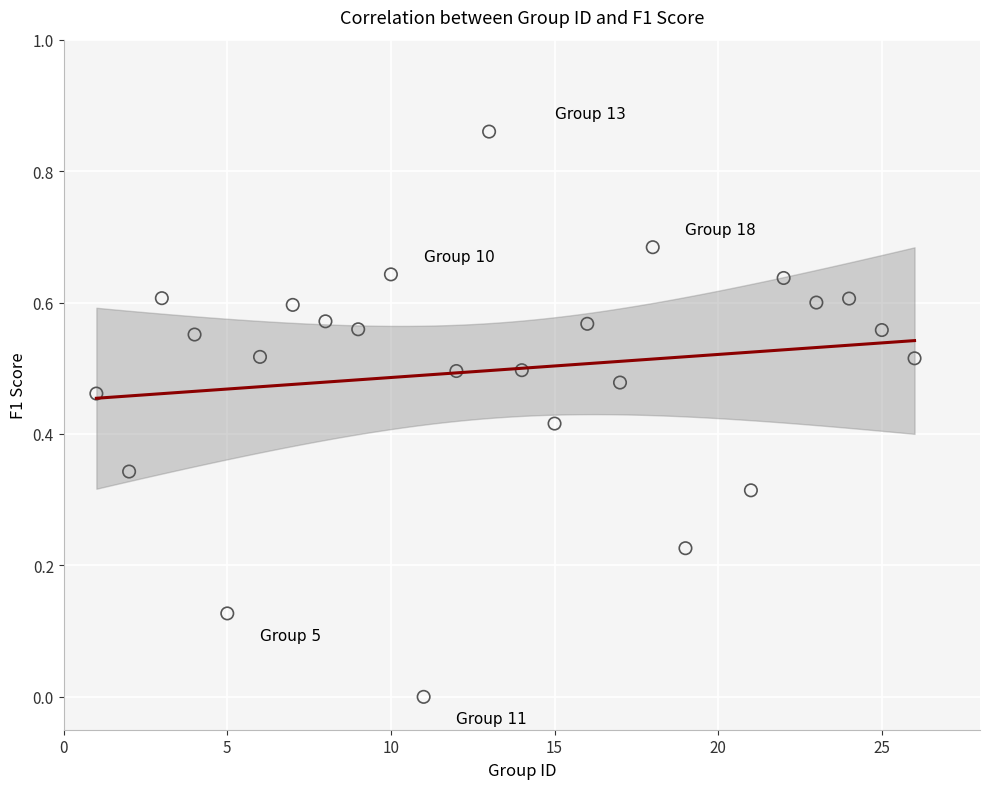

What is the range of X values (max minus min)?

25.0